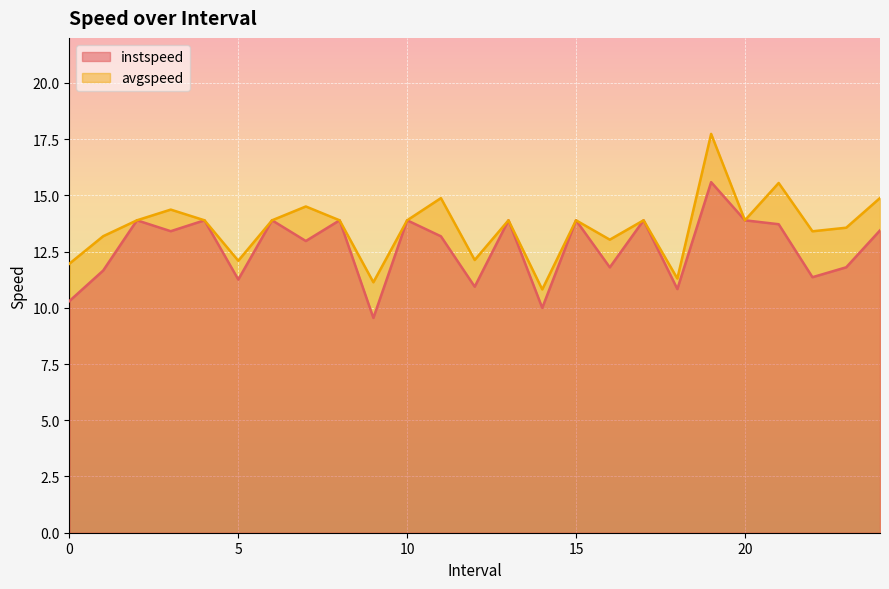

What is the maximum value shown in the chart?

17.7